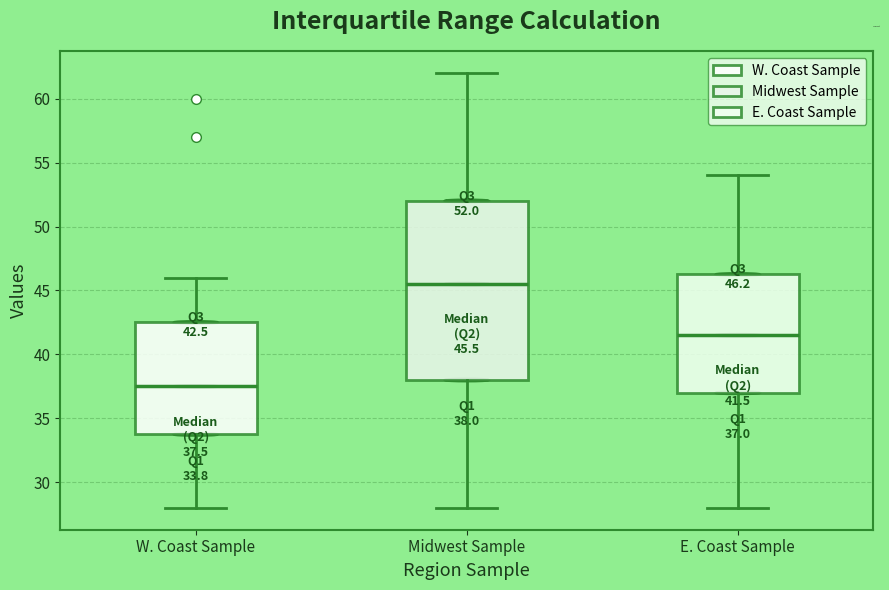

Which box's median line is the lowest?

W. Coast Sample